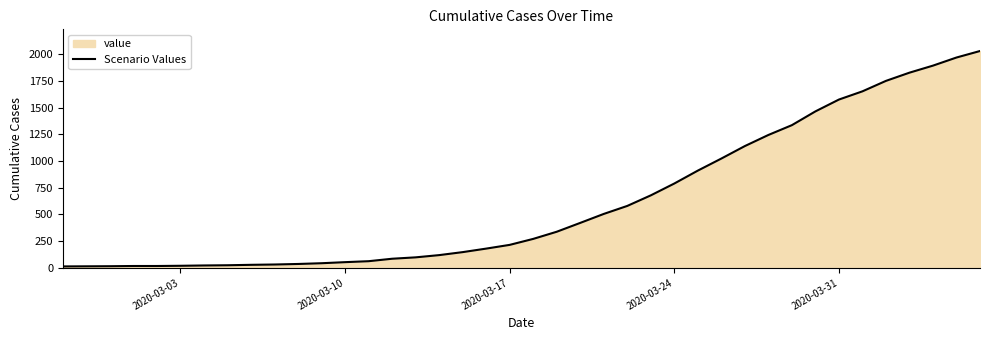

What is the sum of all values?

24656